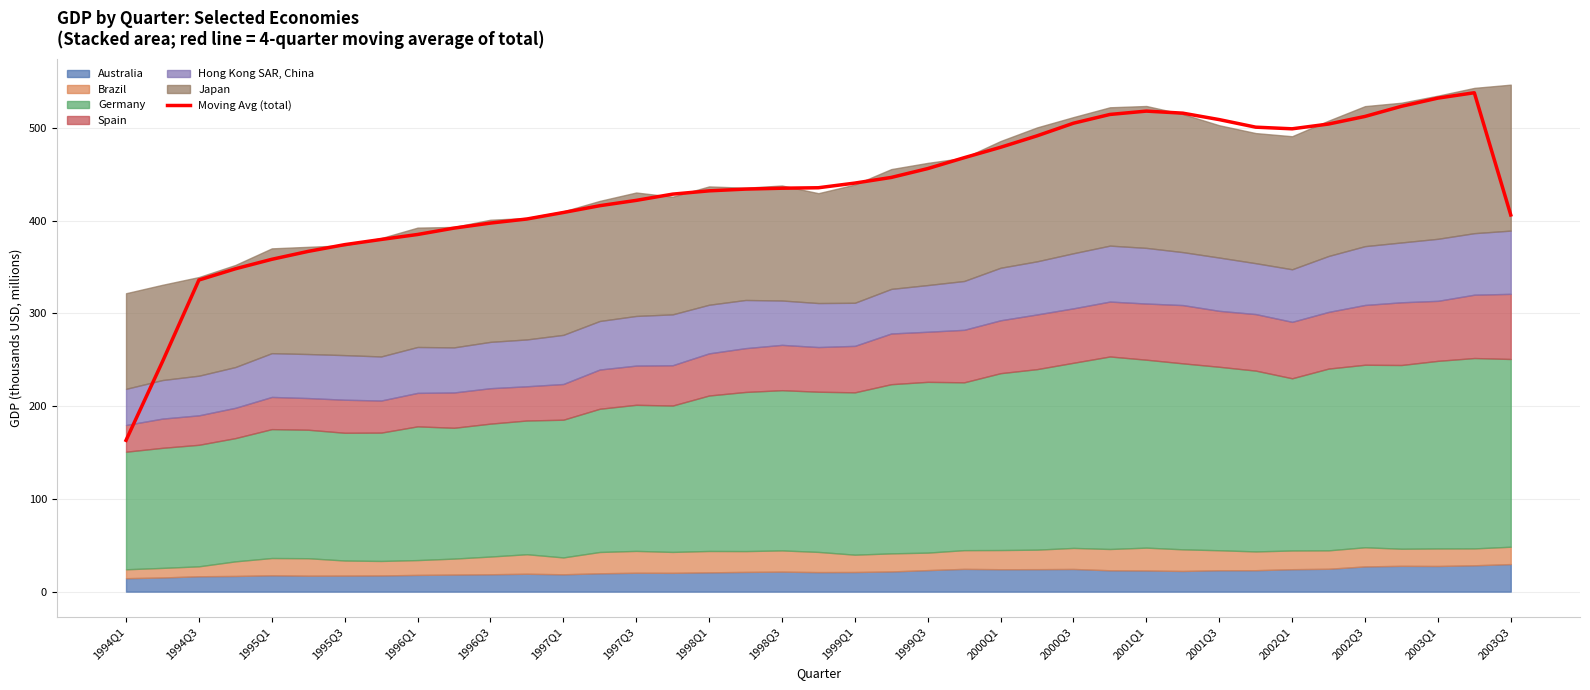

Which category has the lowest value across all series?

1994Q1